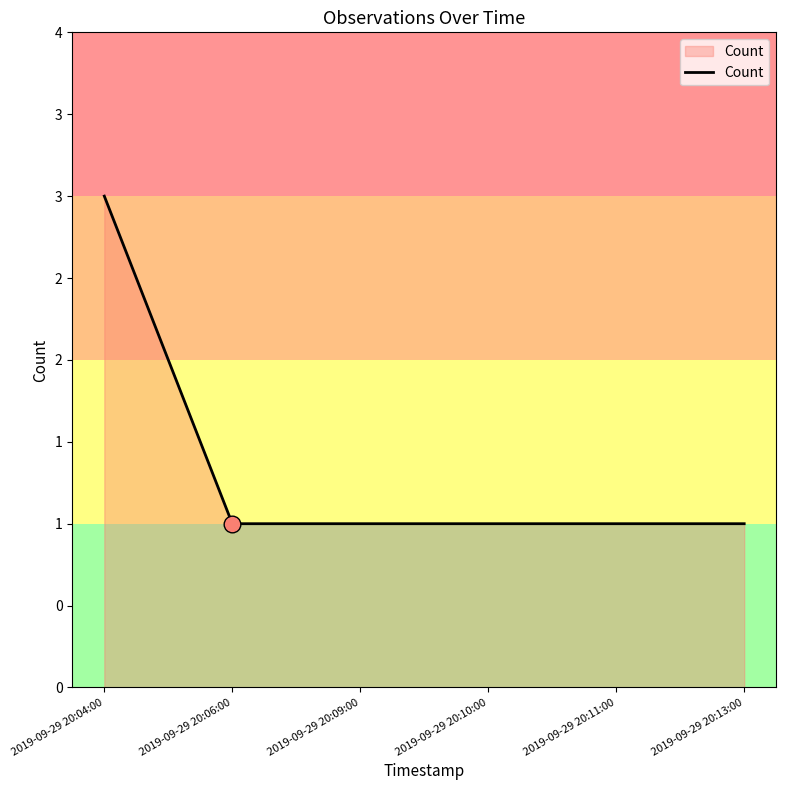

Reading right to left, what are all the values shown in this chart?

1	1	1	1	1	3